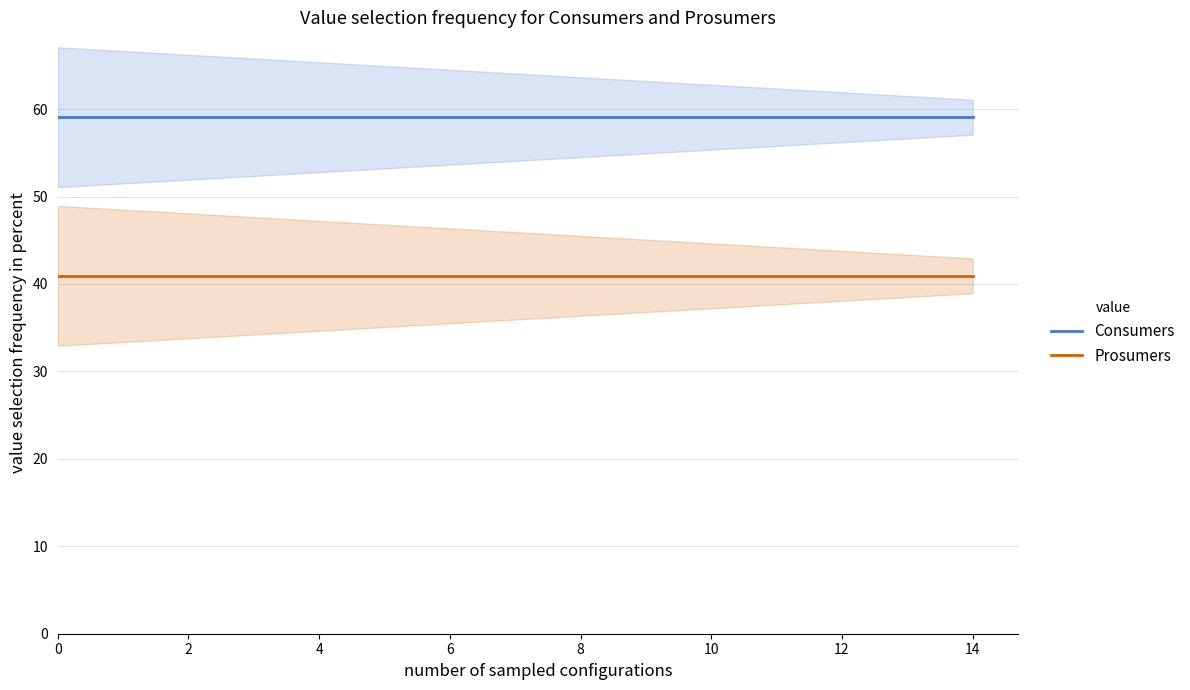

Which has a higher value, 13 or 6?

13